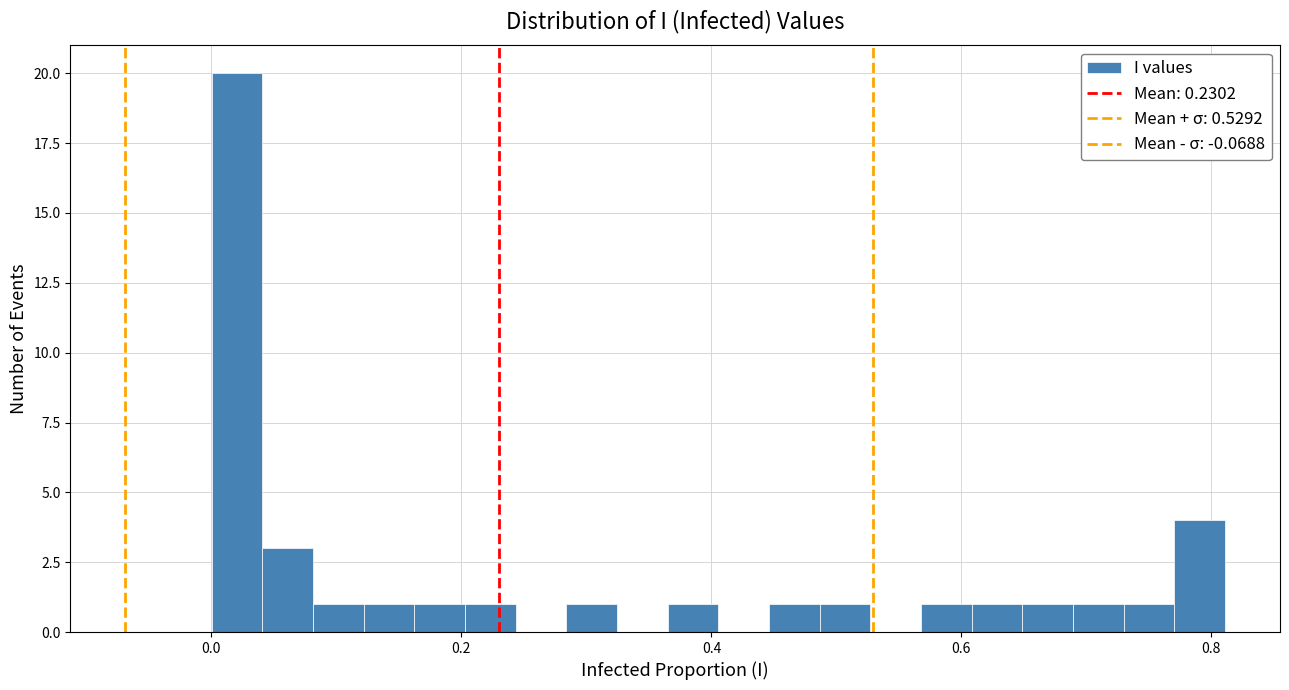

Read against the x-axis, roughly where is the centre of the tallest bar?

0.02